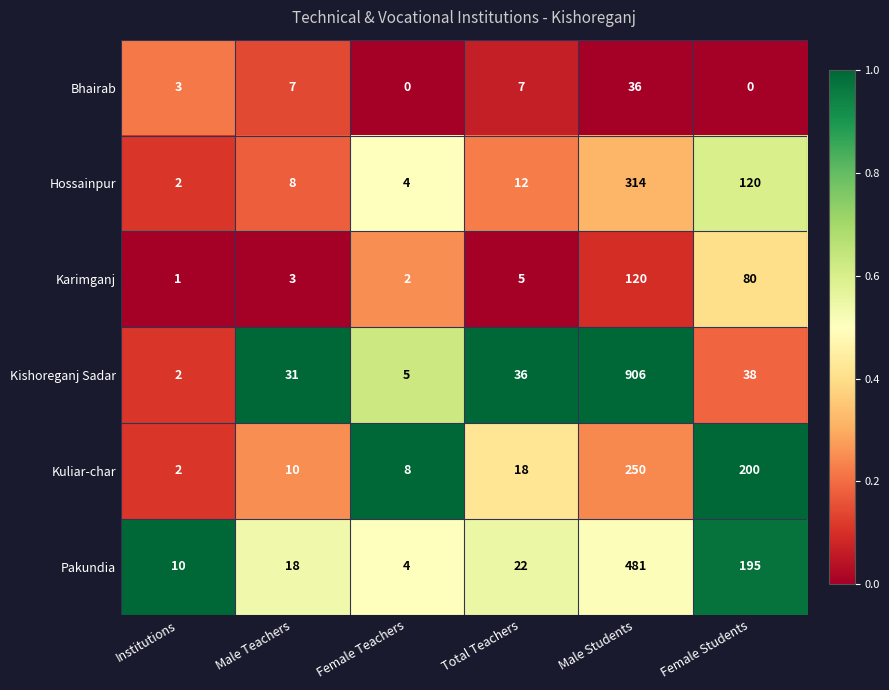

The Bhairab series shows 2 at Institutions. True or false?

False